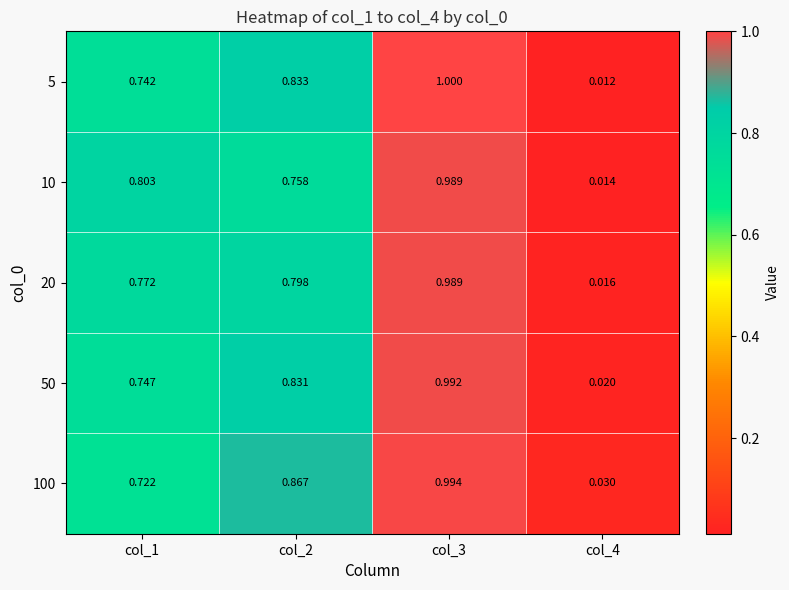

What is the difference between the highest and lowest values at col_2?

0.1